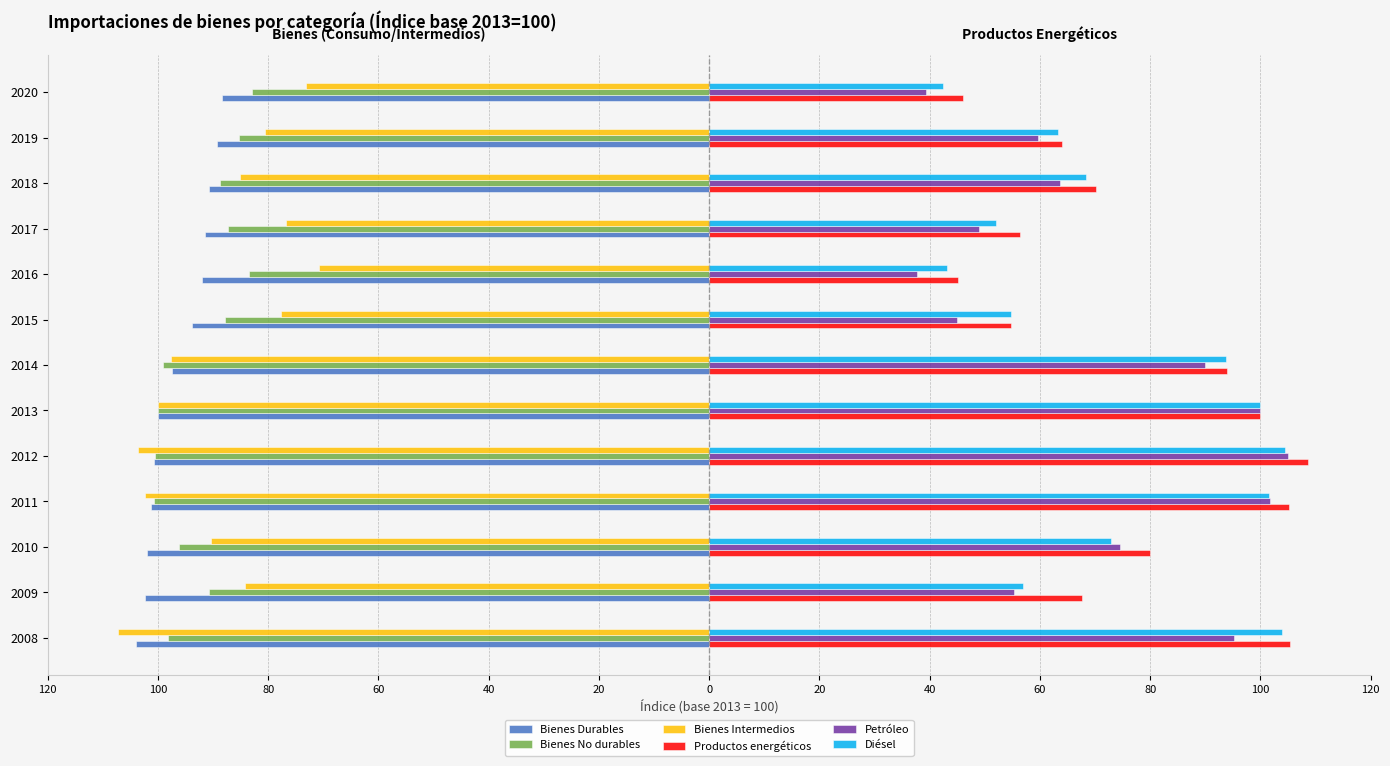

What are all the series names shown in the legend?

Bienes Durables, Bienes No durables, Bienes Intermedios, Productos energéticos, Petróleo, Diésel